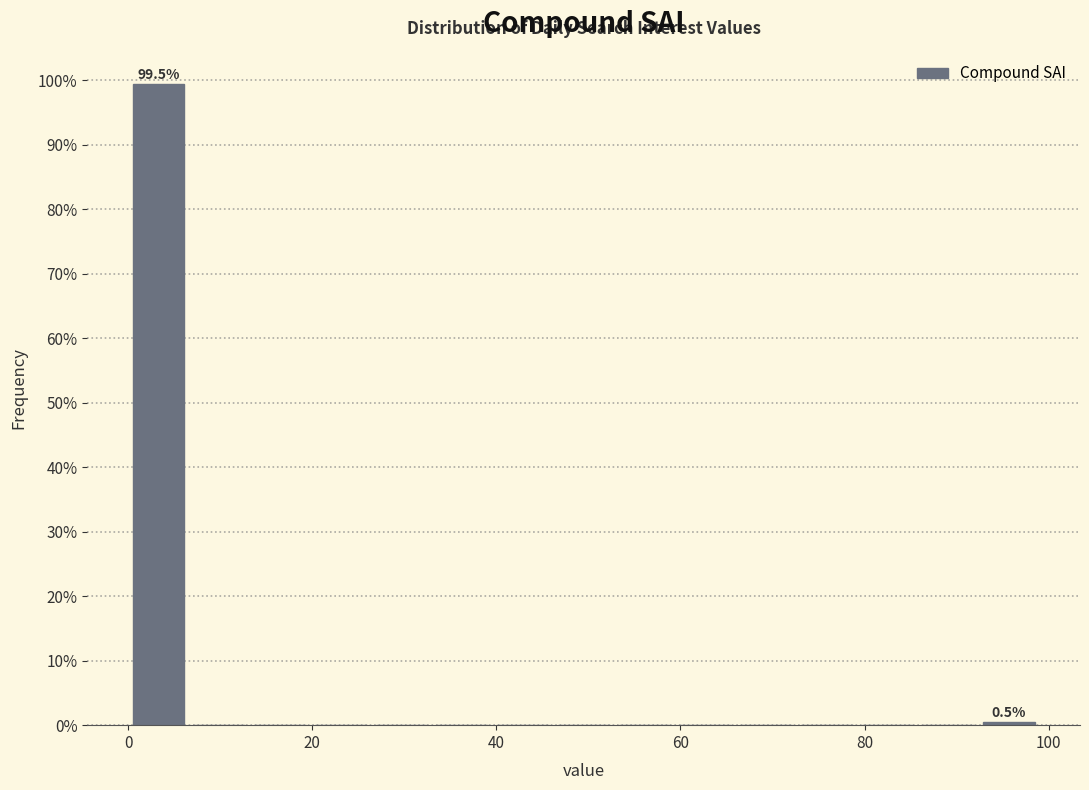

Around what value on the x-axis is the tallest bar? Give the approximate position of its centre, as read against the axis.

4